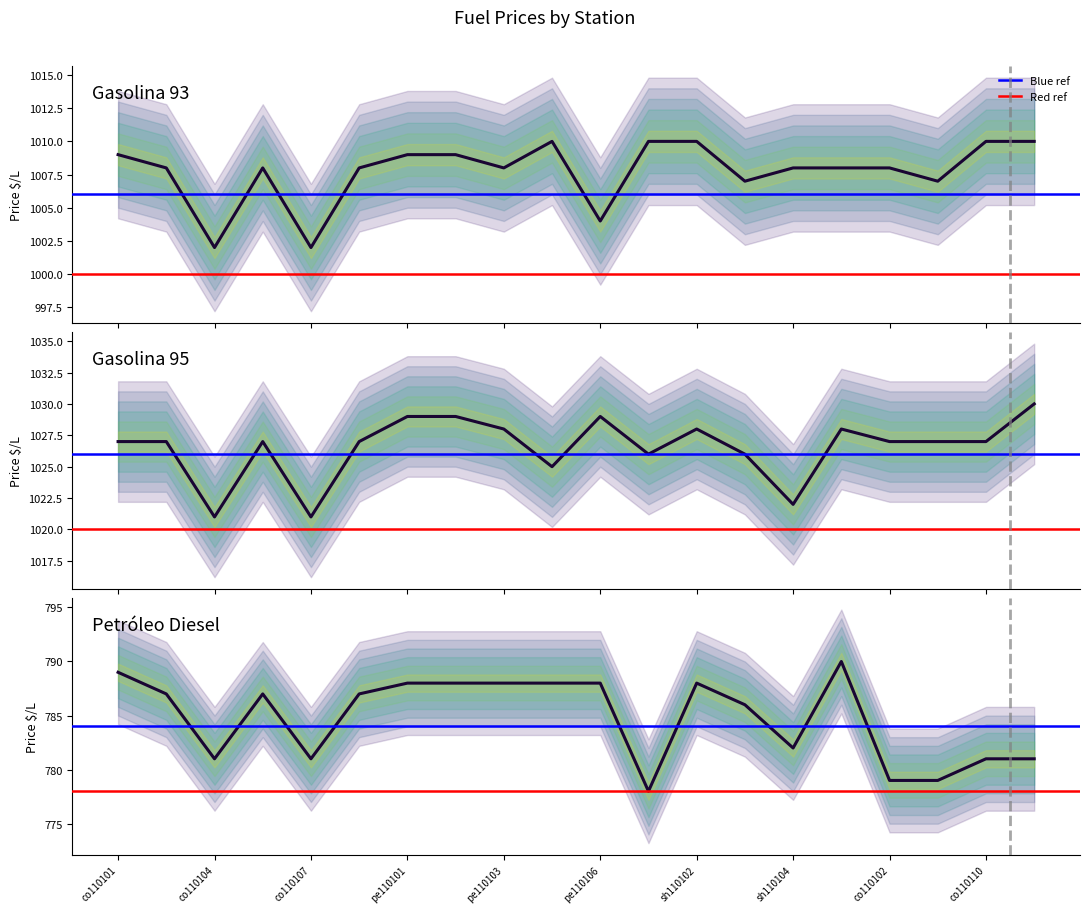

How many lines are shown in the chart?

3